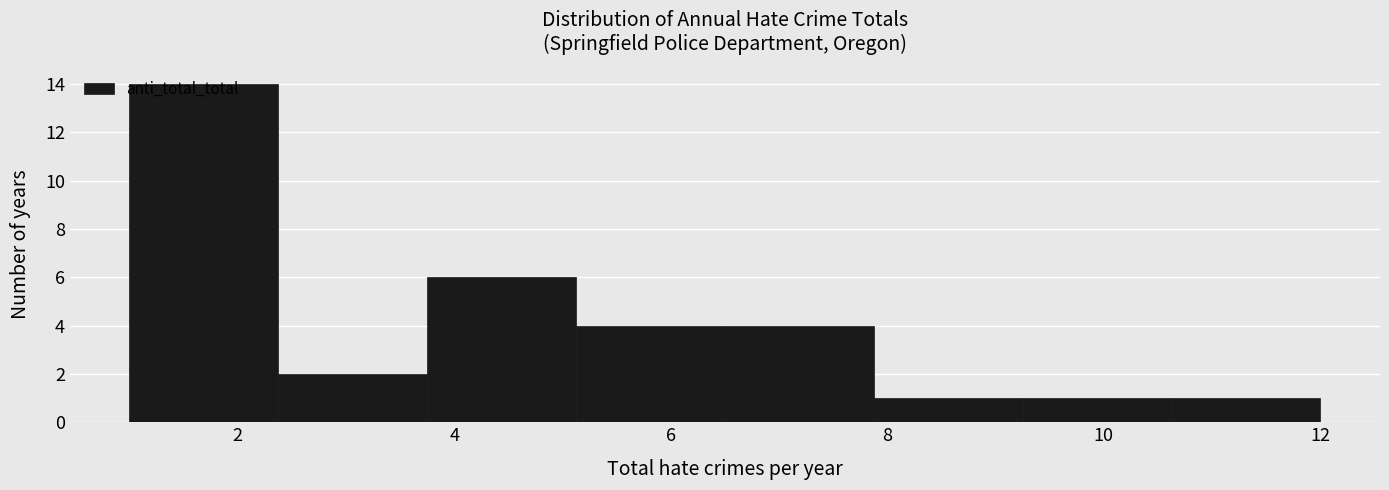

Reading left to right, transcribe this chart: for each bar, give the range it covers on the x-axis and its height. Neither the bar edges nor the heights are printed on the chart, so give them approximately, as read against the axes.

1.0 to 2.4: 14
2.4 to 3.8: 2
3.8 to 5.2: 6
5.2 to 6.6: 4
6.6 to 7.8: 4
7.8 to 9.2: 1
9.2 to 10.6: 1
10.6 to 12.0: 1